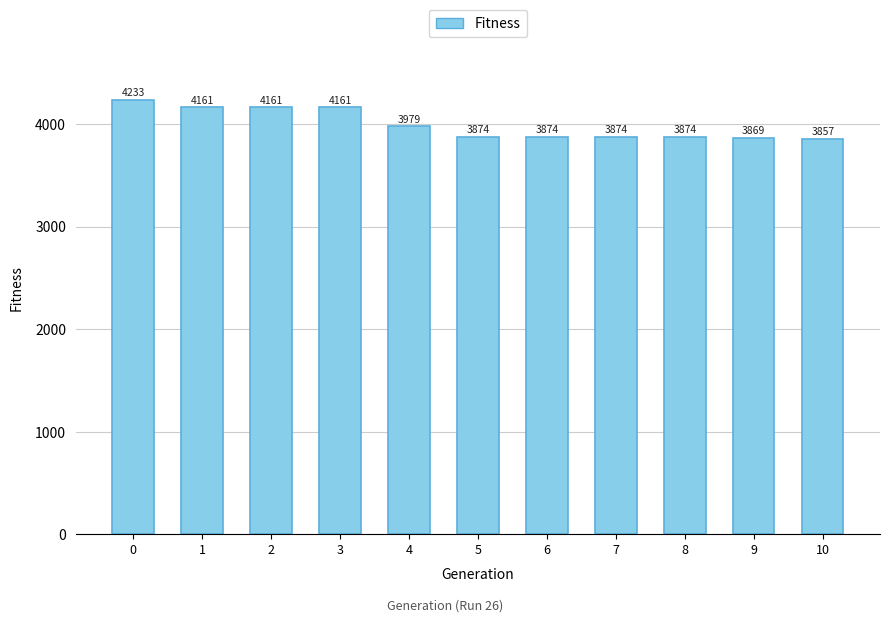

What is the sum of all values?

43919.9